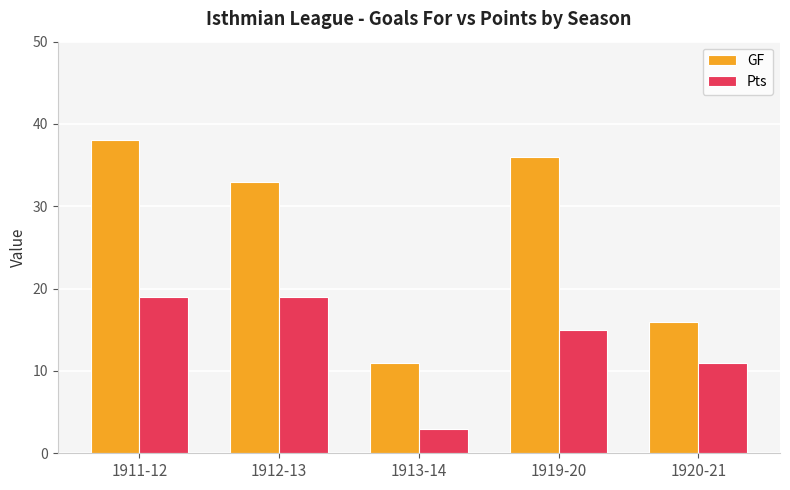

What is the label of the 2nd bar from the right?

1919-20